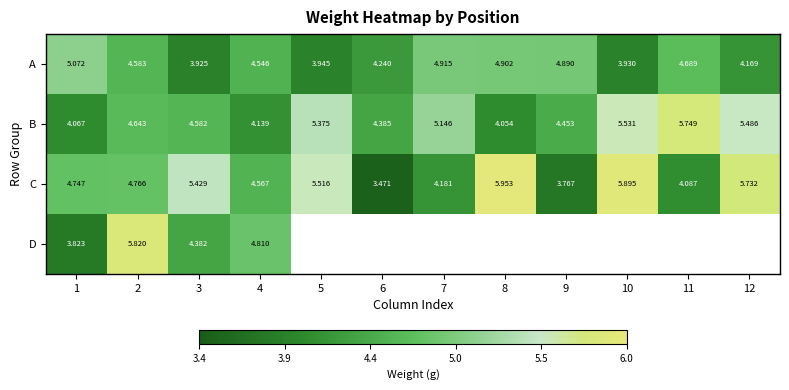

What is the difference between the maximum and minimum values in the B series?

1.7